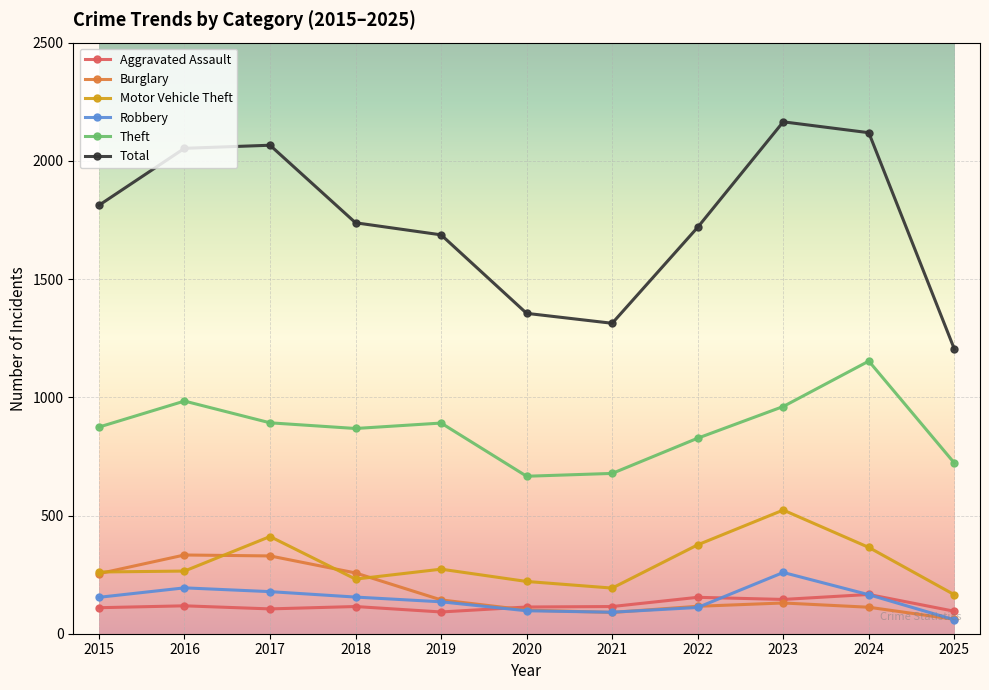

True or false: Motor Vehicle Theft and Total intersect in this chart.

False